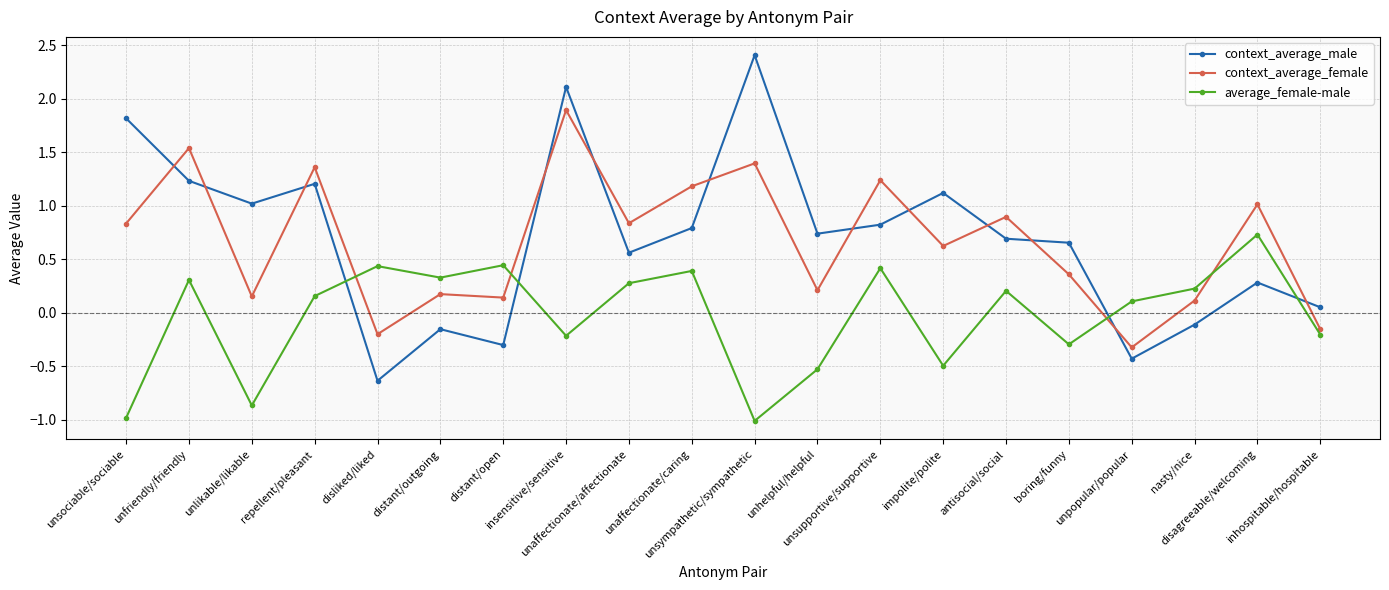

How many interior local valleys does the context_average_male series have?

6